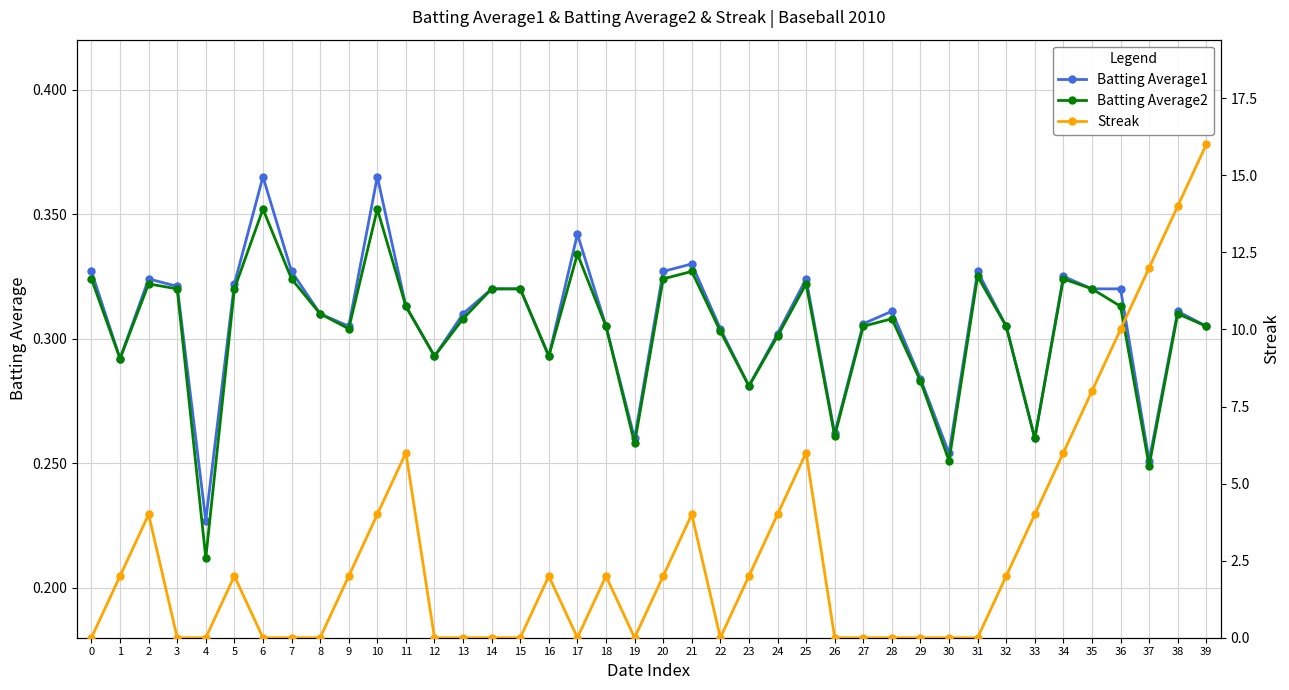

What is the difference between the Streak values at 12 and 23?

2.0